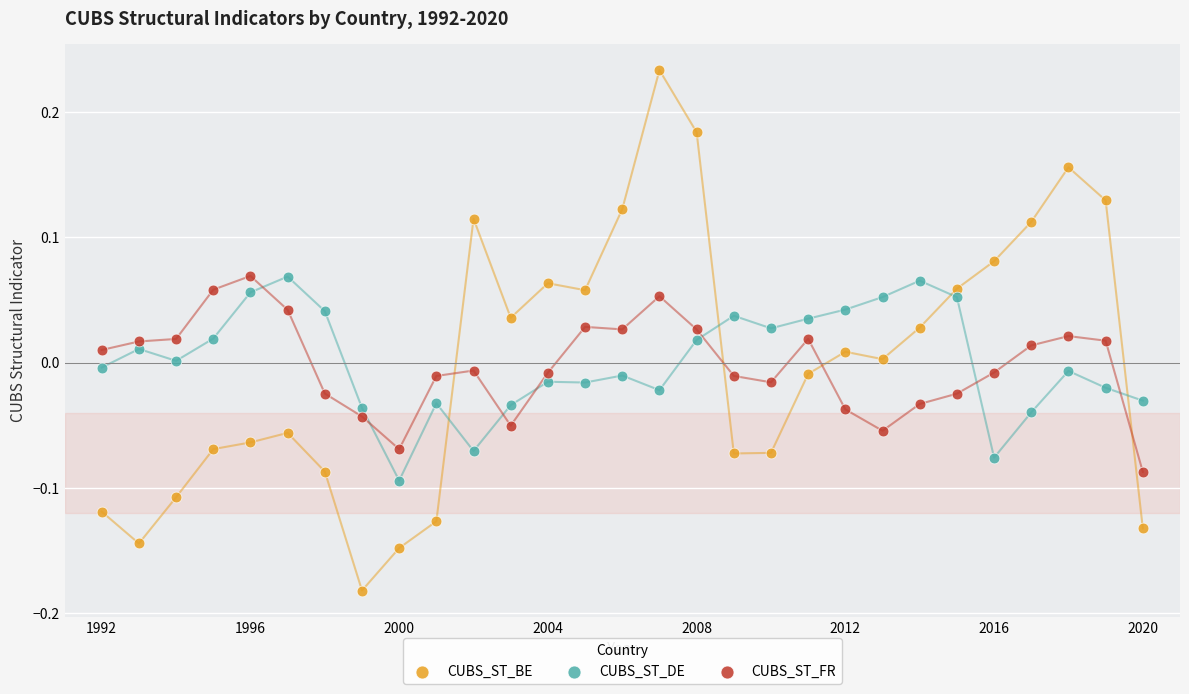

What are all the series names shown in the legend?

CUBS_ST_BE, CUBS_ST_DE, CUBS_ST_FR